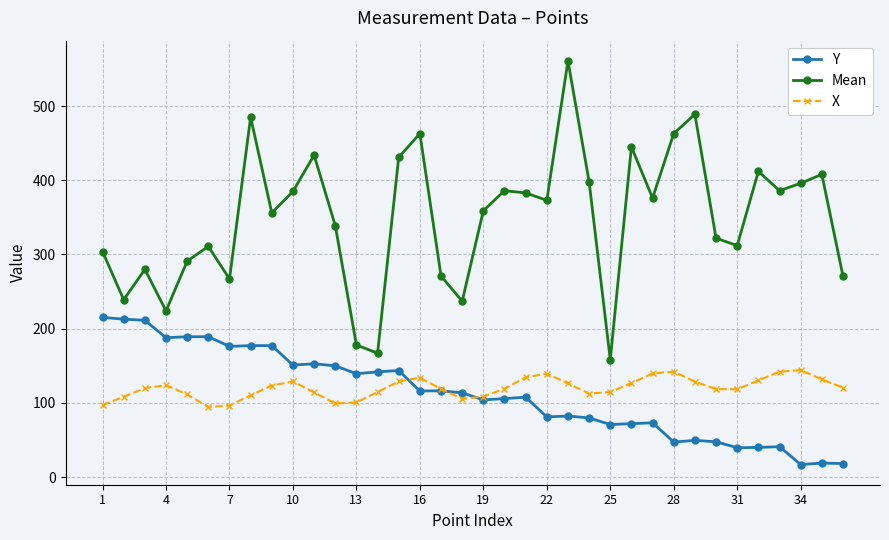

What is the average value of the Y series?

112.6